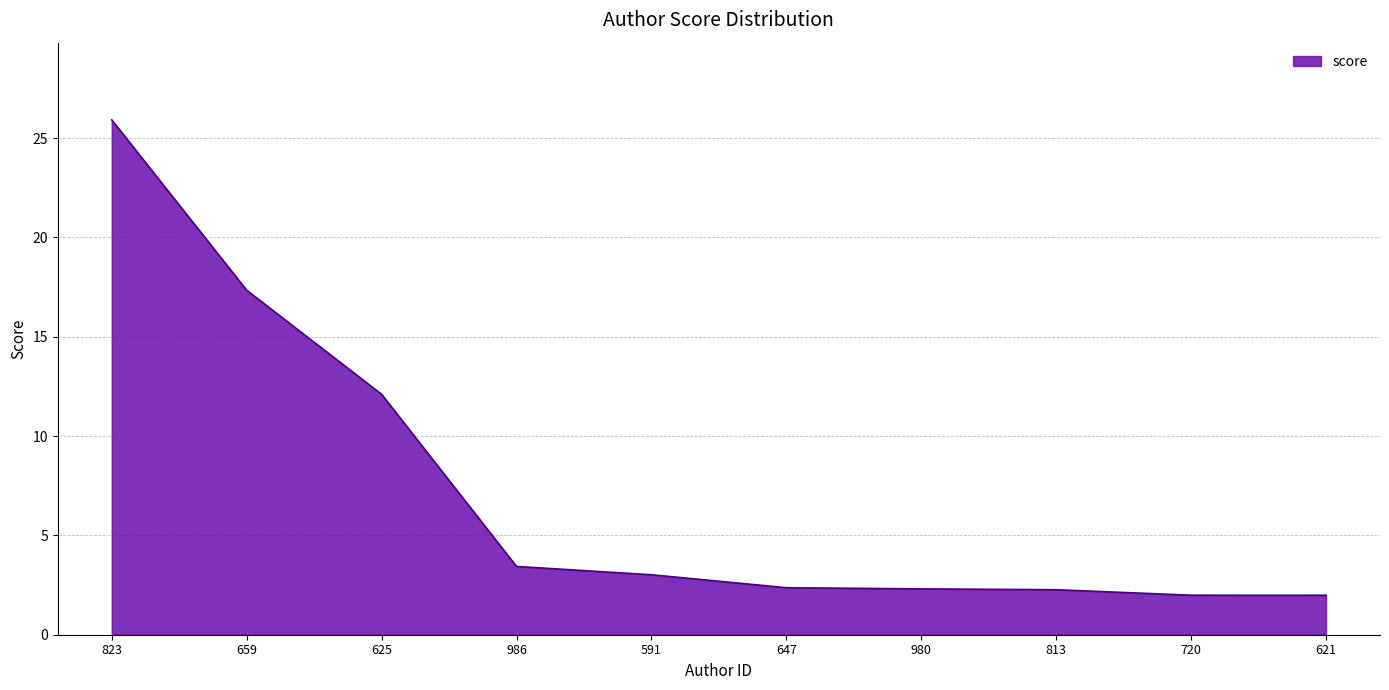

What position from the right is 823?

10